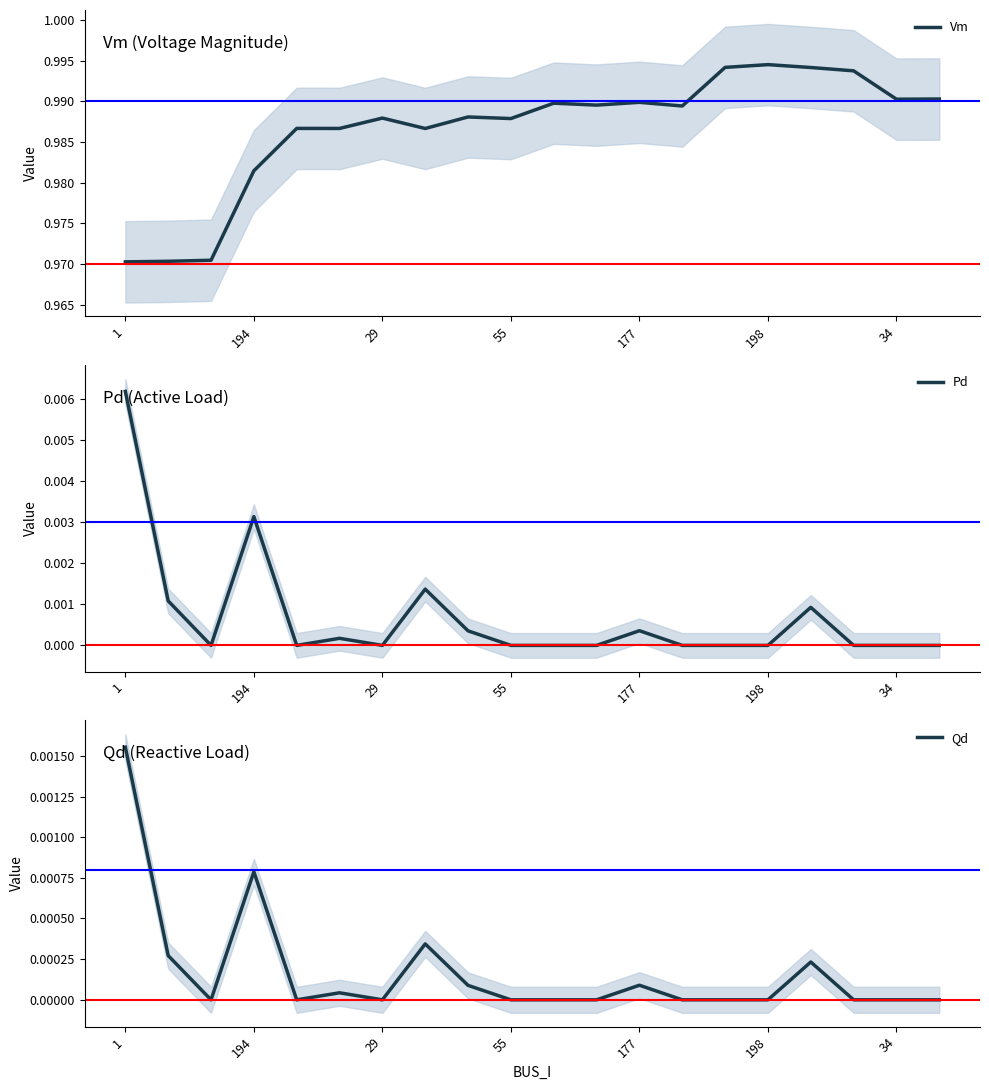

At how many categories does at least one series exceed 0?

20